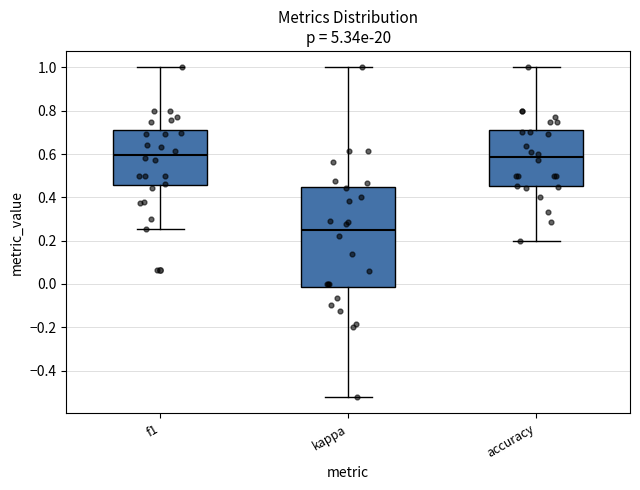

Comparing the boxes themselves (not the whiskers), which one is the tallest?

kappa